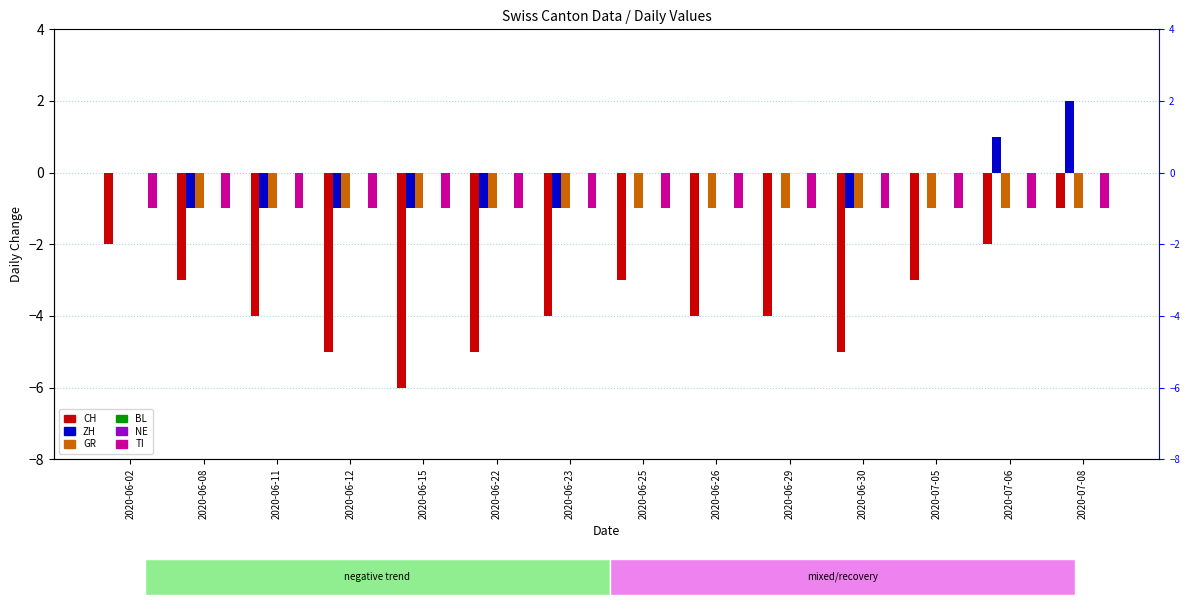

What is the sum of the GR values at 2020-06-29 and 2020-06-12?

-2